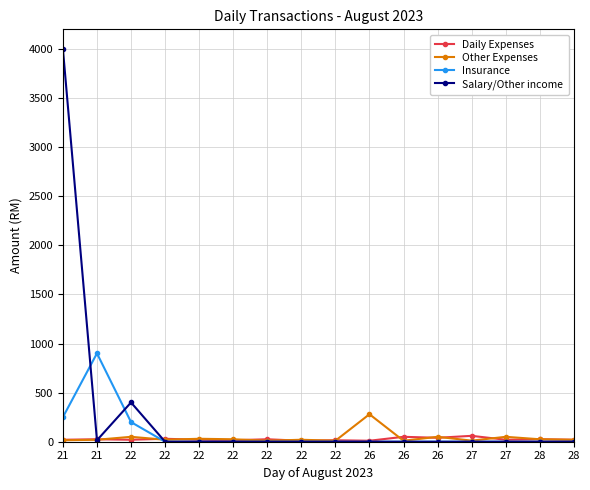

How many distinct data groups are displayed?

4